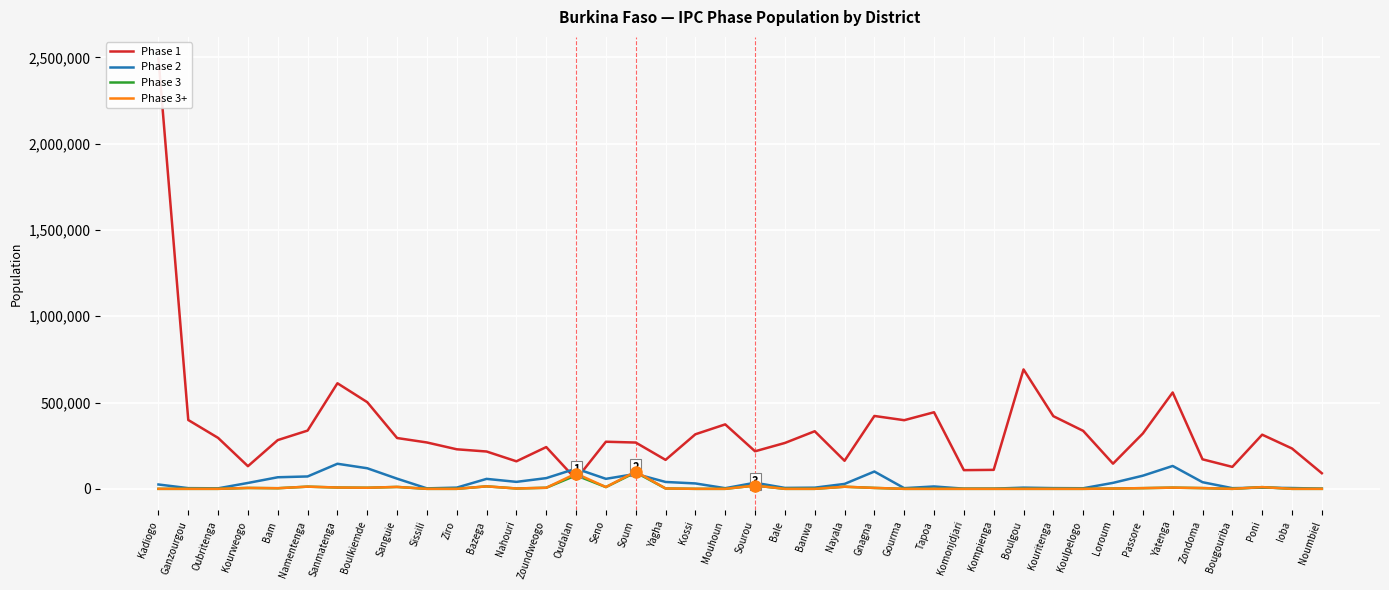

Between Gnagna and Boulgou, which is larger?

Boulgou